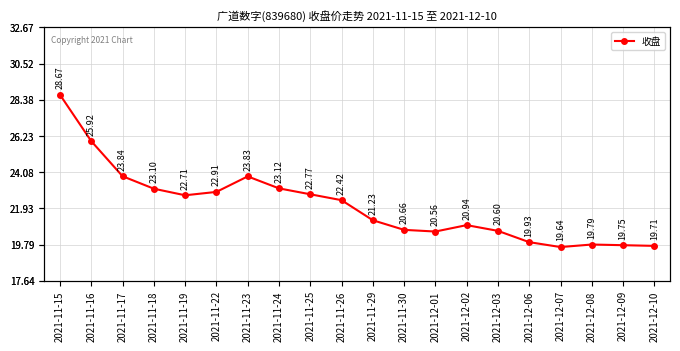

Is this an area chart (filled region under the line)?

No